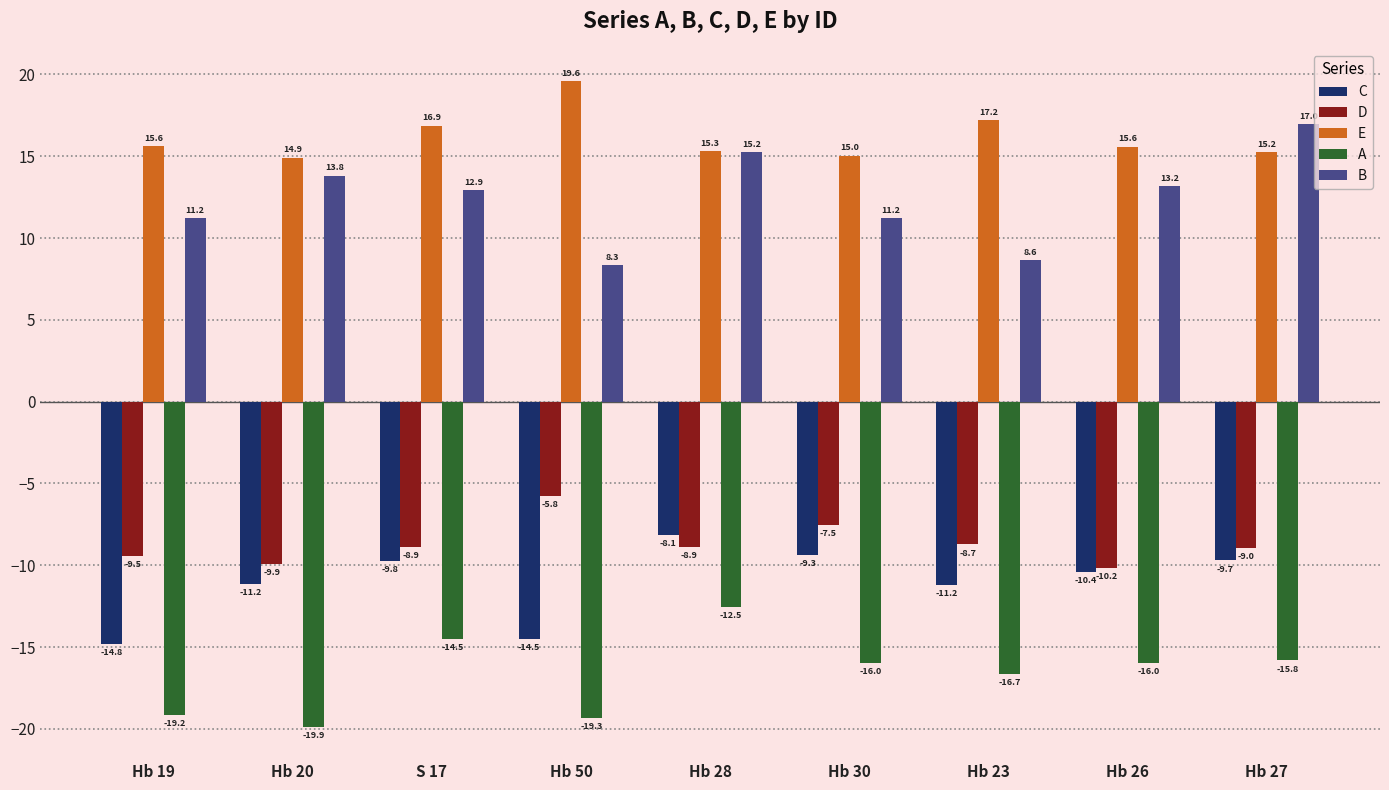

How many data points in C are less than -10?

5